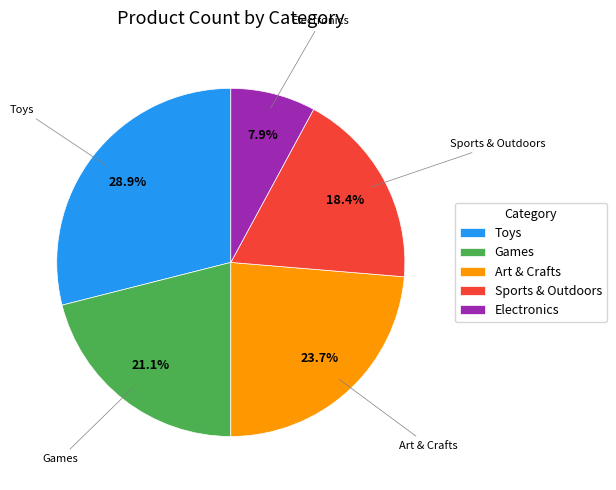

How many segments does this pie chart have?

5